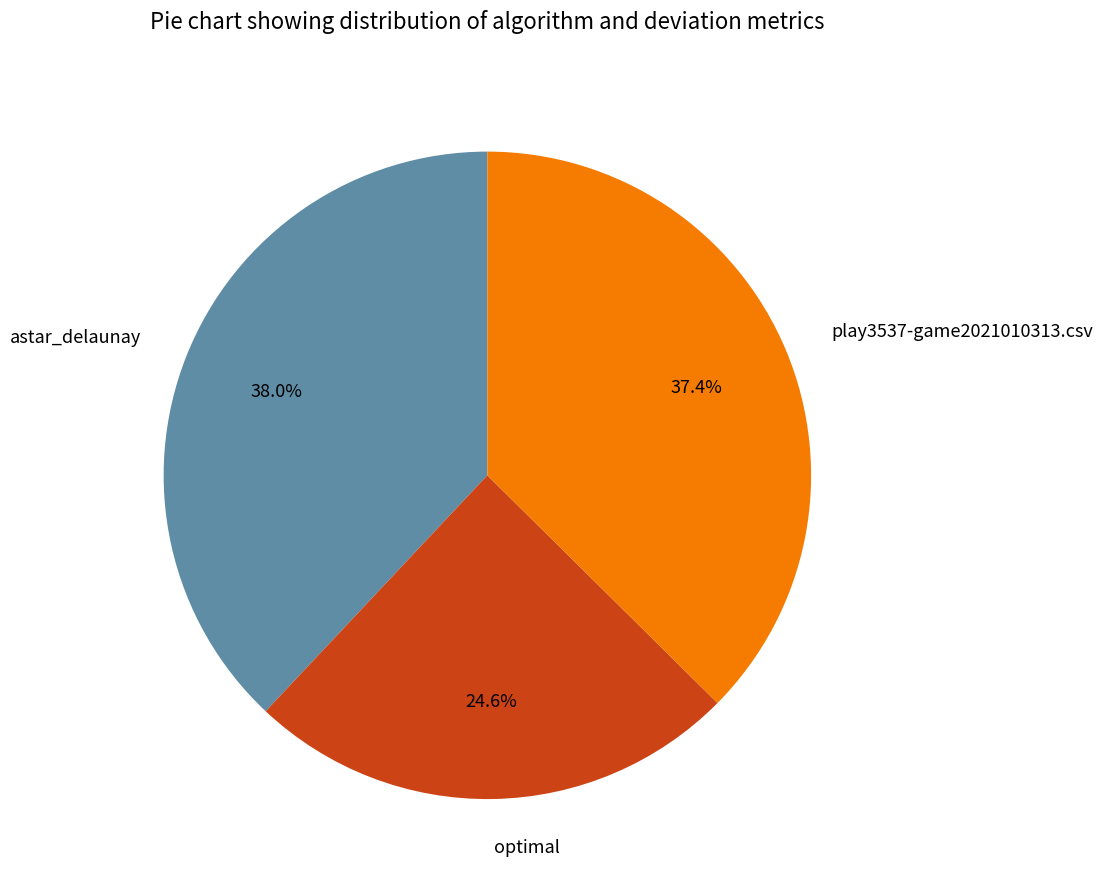

To the nearest percent, what is the average slice percentage?

33%